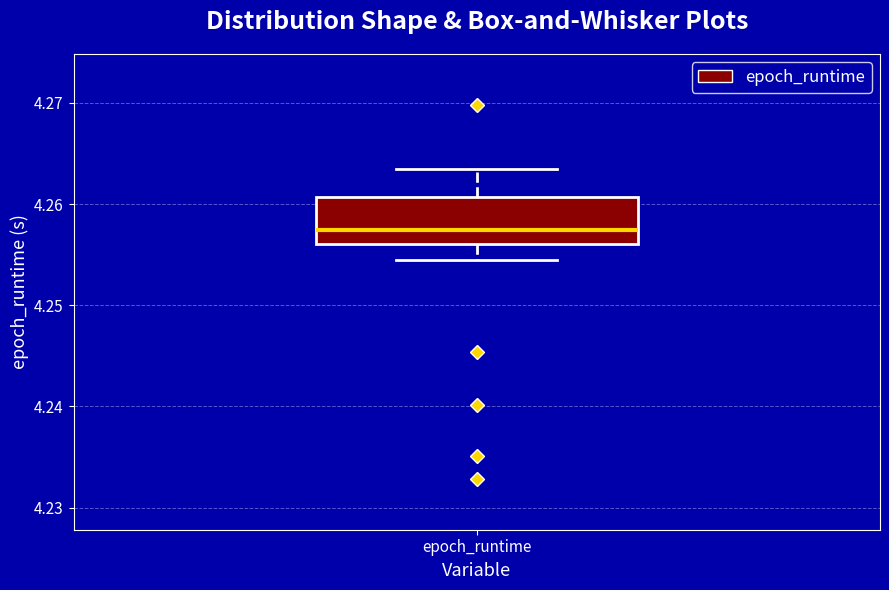

Transcribe this box plot: give where the median line is, the range the box spans, and where the two whiskers end, as read against the y-axis. The values are not printed on the chart, so give them approximately, as read against the axis.

median 4.257, box 4.256 to 4.261, whiskers 4.254 to 4.263